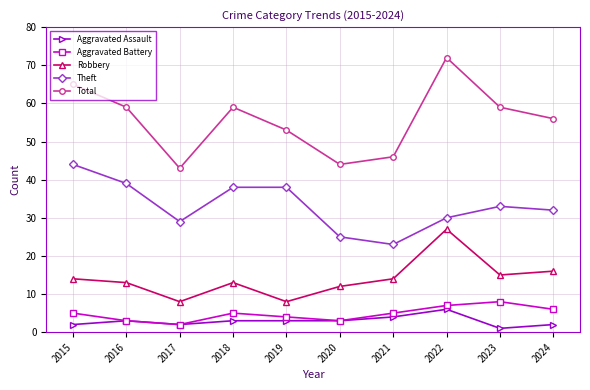

How many data points in Robbery are less than 14?

5